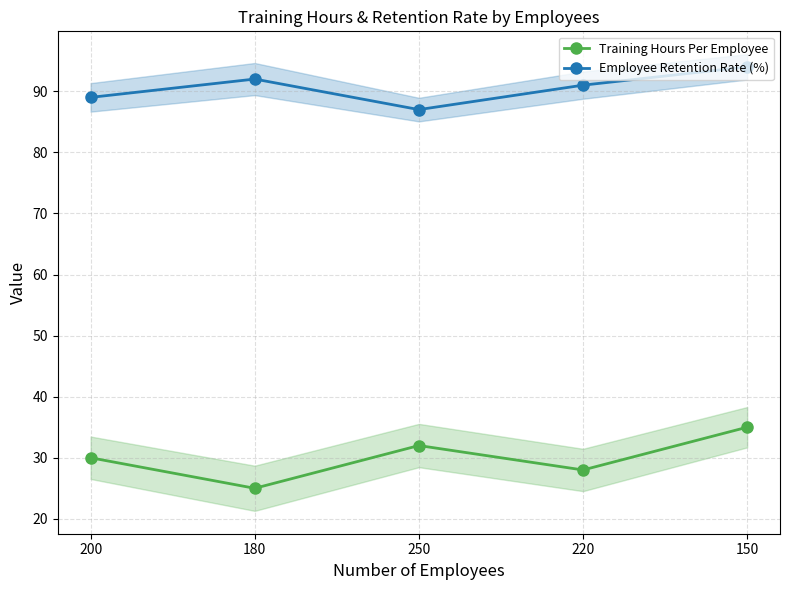

What is the difference between the highest and lowest values at 200?

59